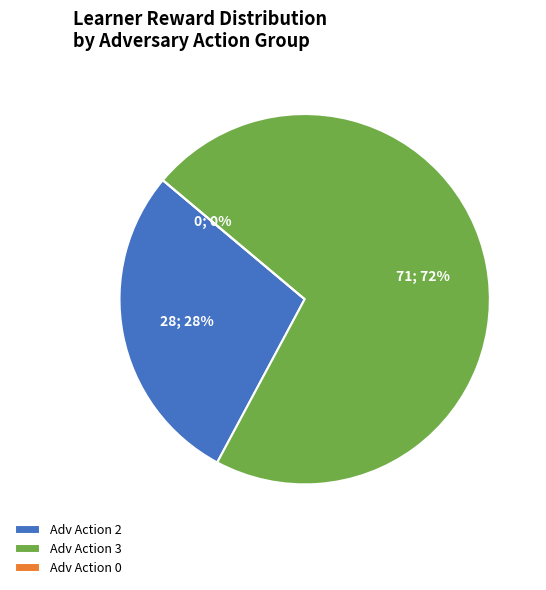

The Row 9 slice represents 14% of the pie. True or false?

False